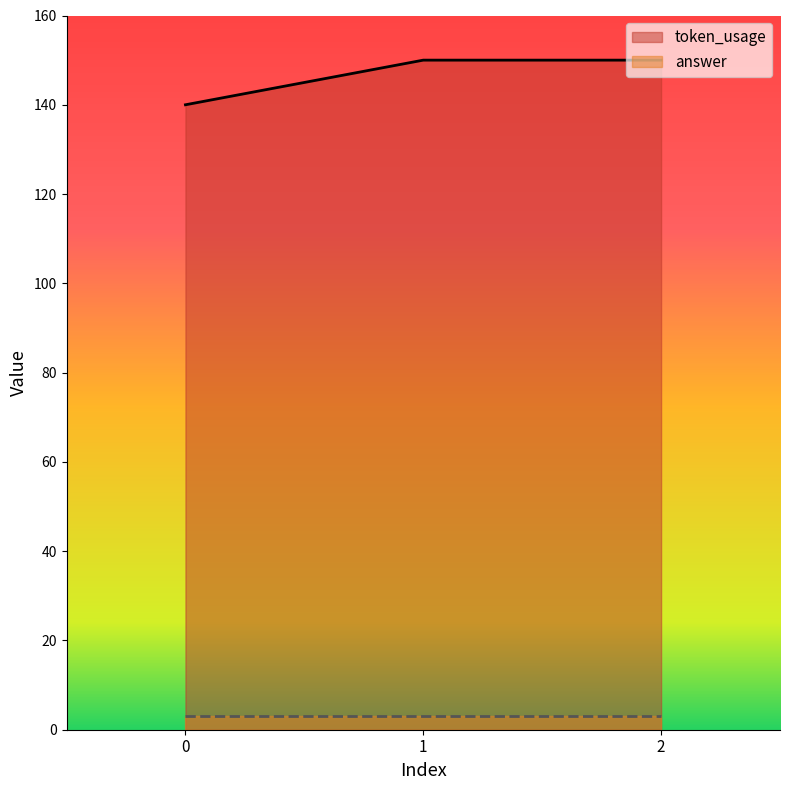

What is the difference between the maximum and minimum values in the token_usage series?

10